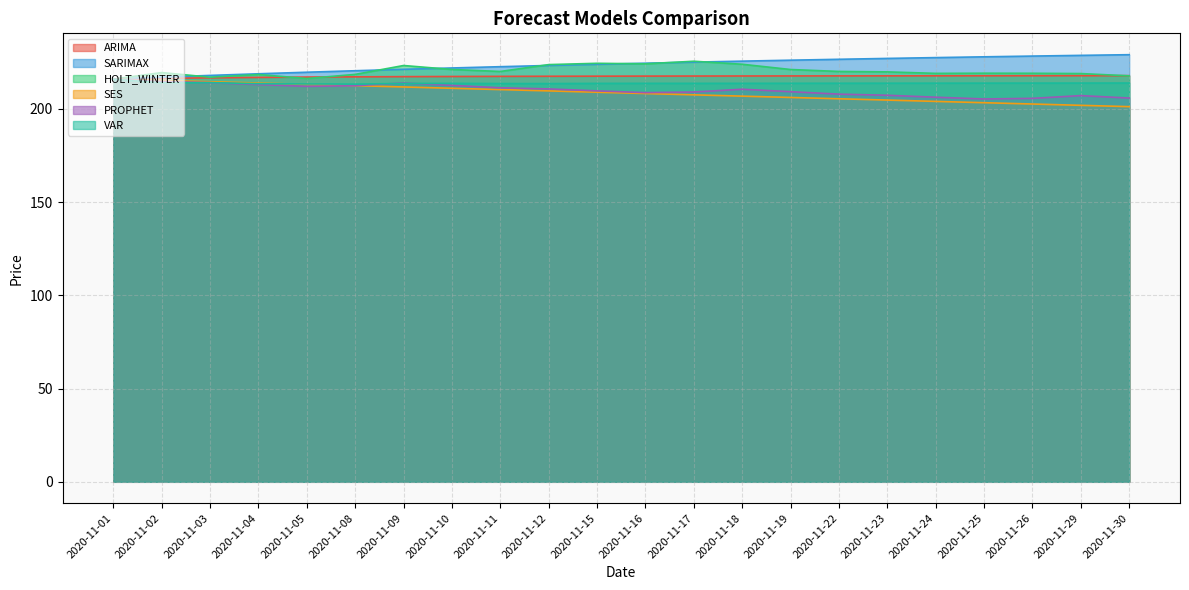

How many categories are shown in the chart?

22